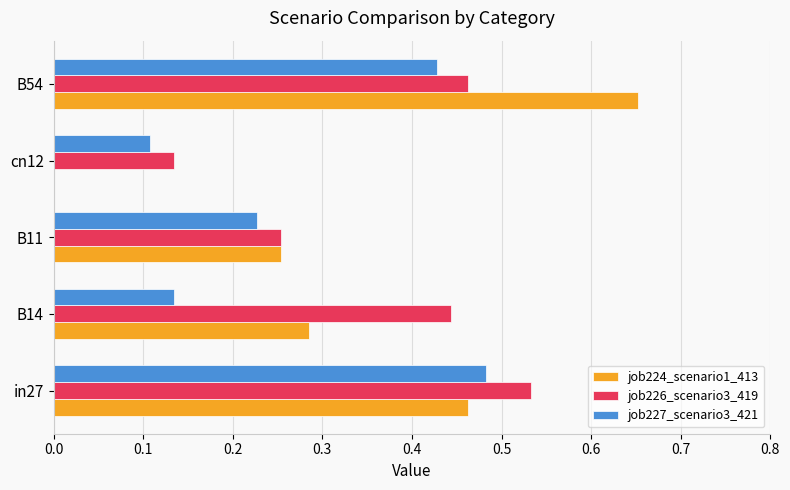

The job224_scenario1_413 series shows 0.3 at B54. True or false?

False